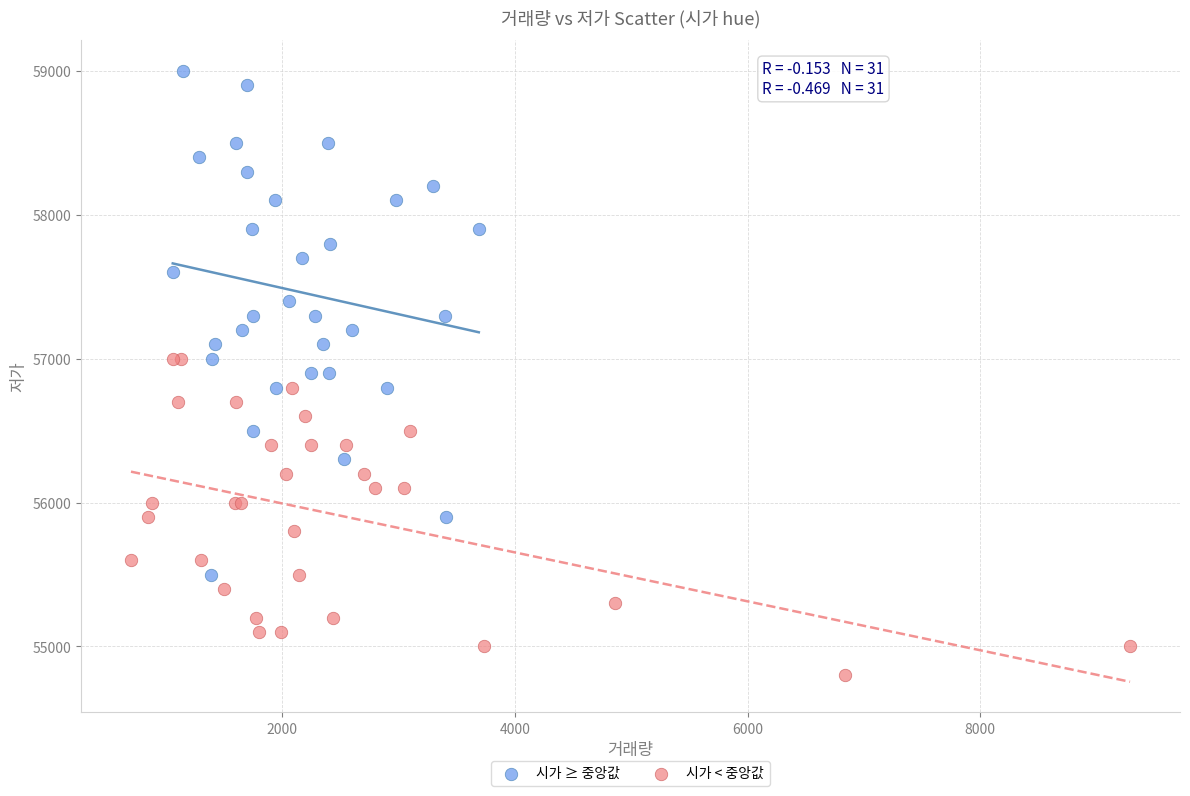

Which series contains the highest Y value?

시가 ≥ 중앙값